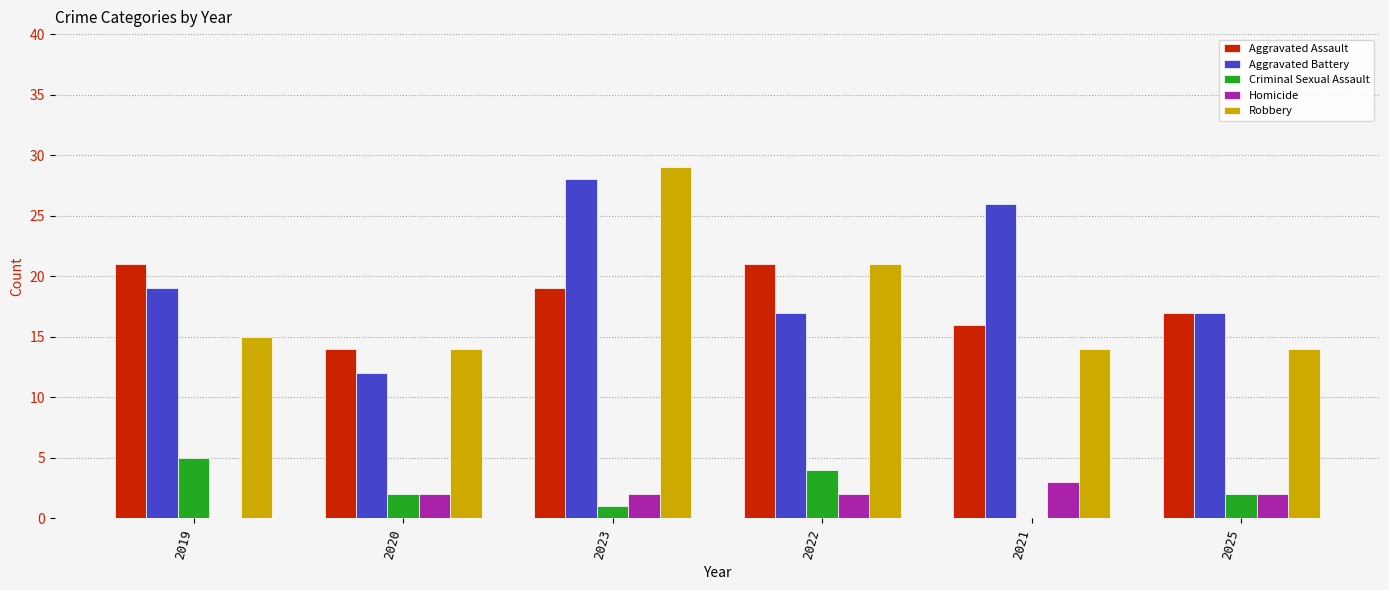

Between 2020 and 2025, which series saw the biggest shift?

Aggravated Battery